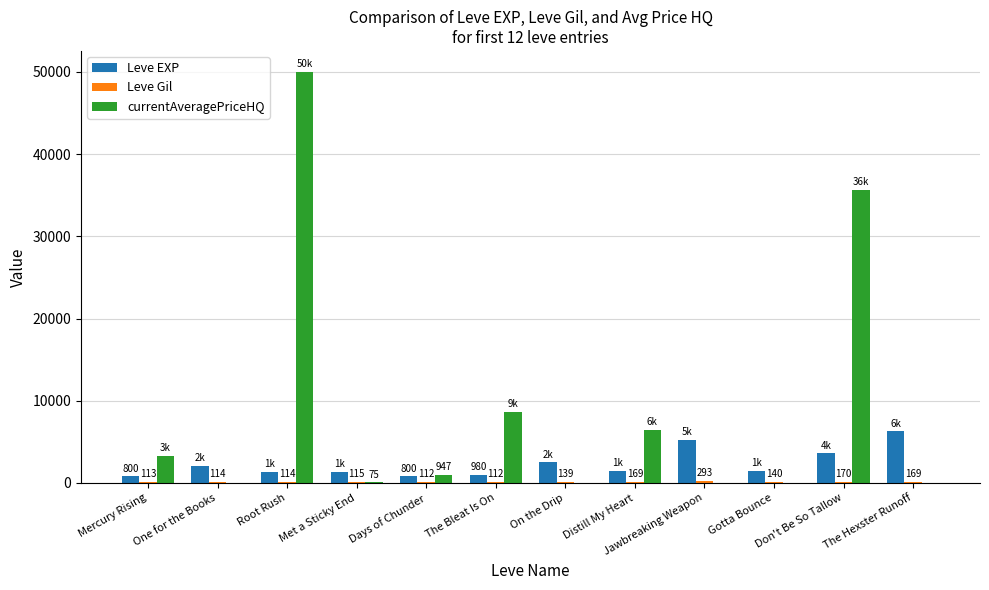

Is it true that Leve EXP equals 10574 at The Hexster Runoff?

False